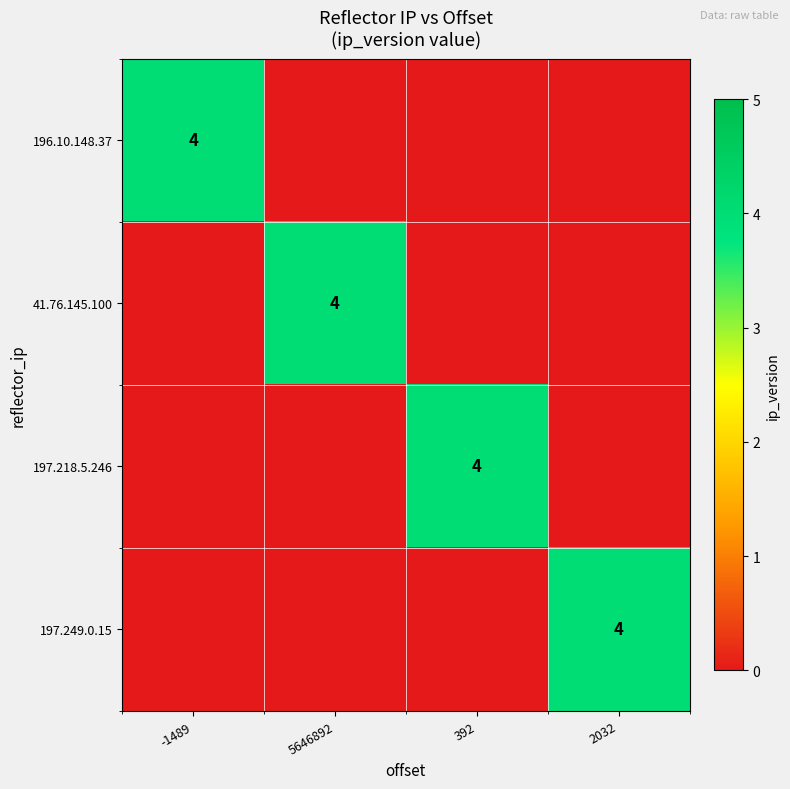

True or false: 41.76.145.100 has a value of 6 at 5646892.

False